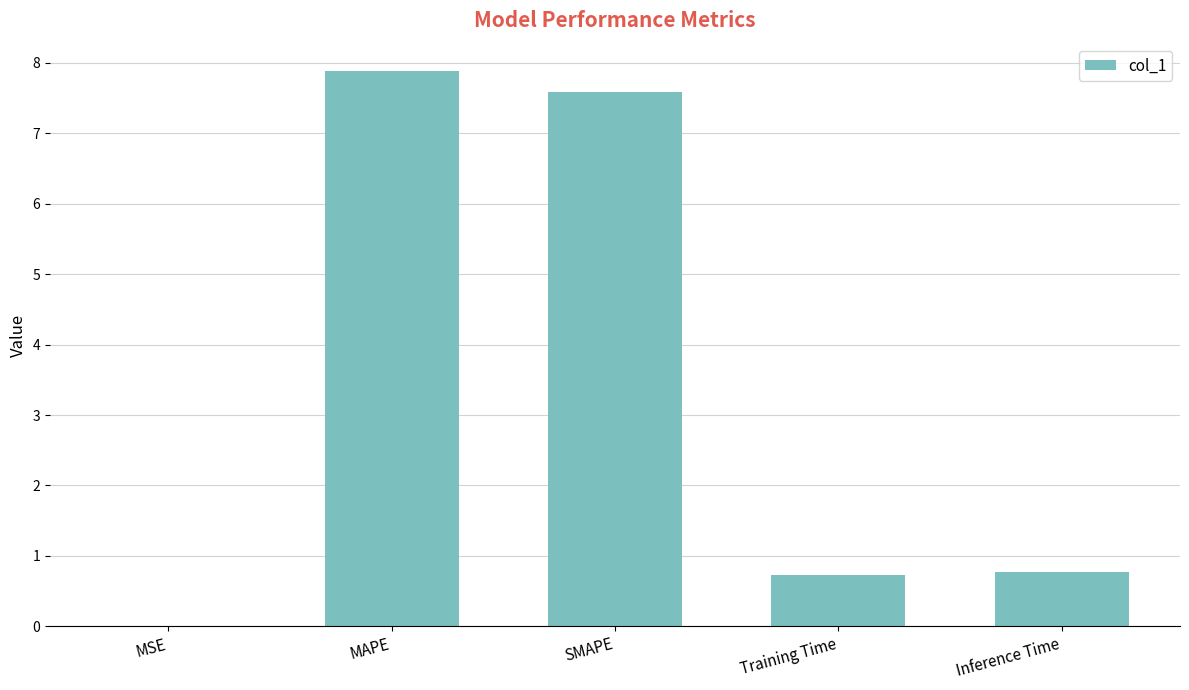

True or false: the data shows 0.8 at Inference Time.

True